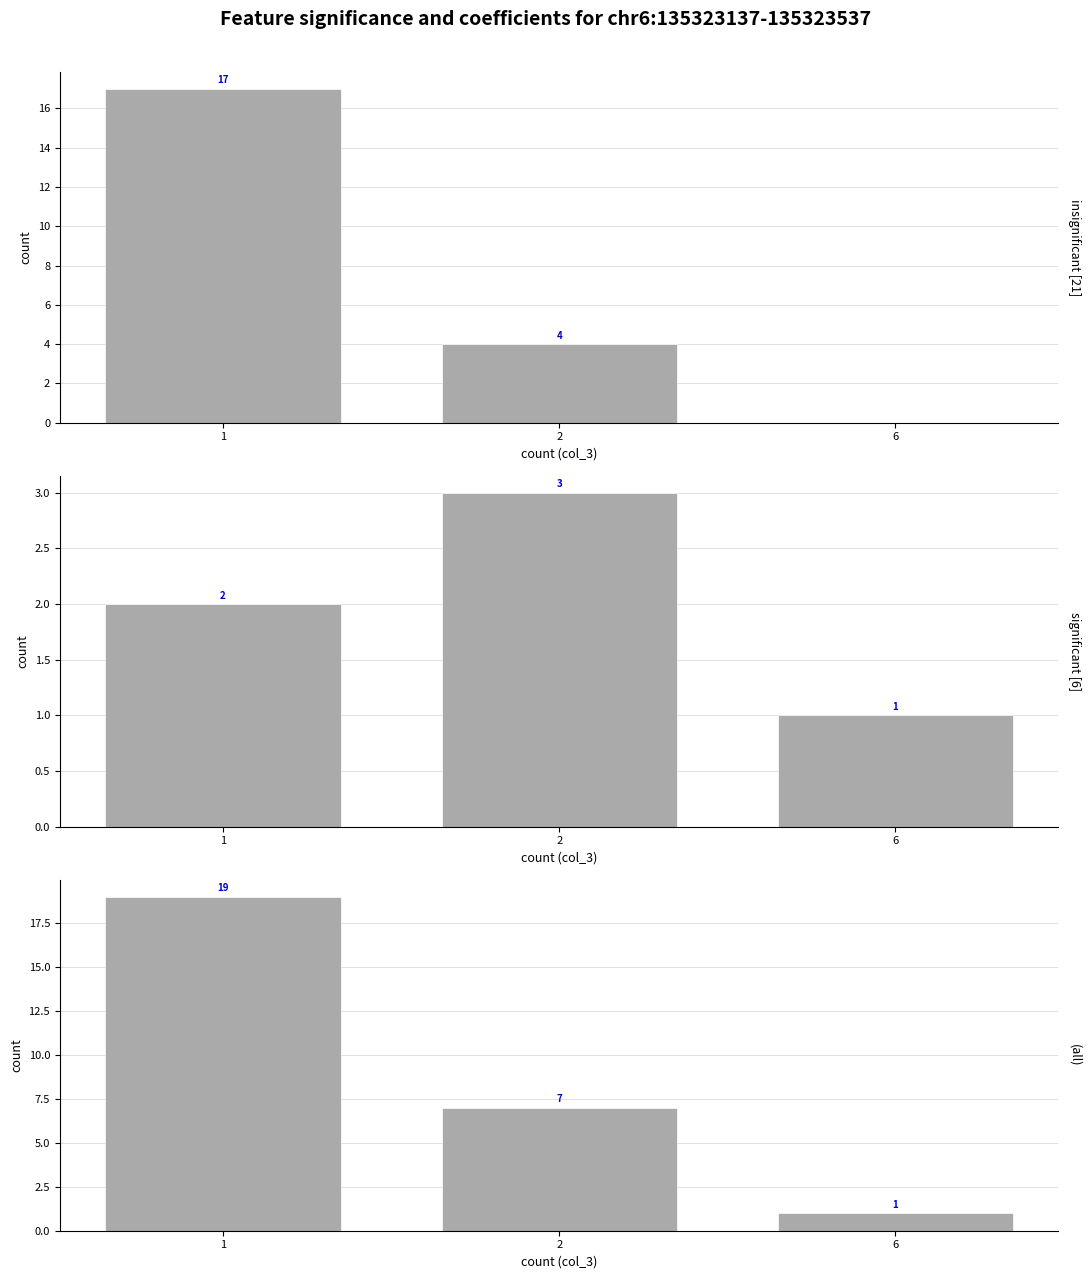

Which has a higher value, 6 or 1?

1